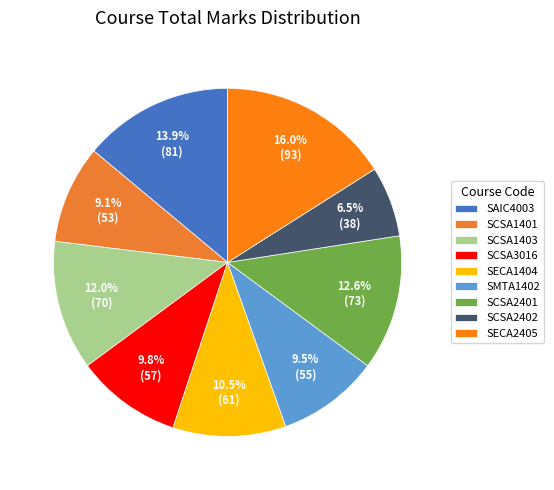

Which category has the smallest portion of the pie?

SCSA2402